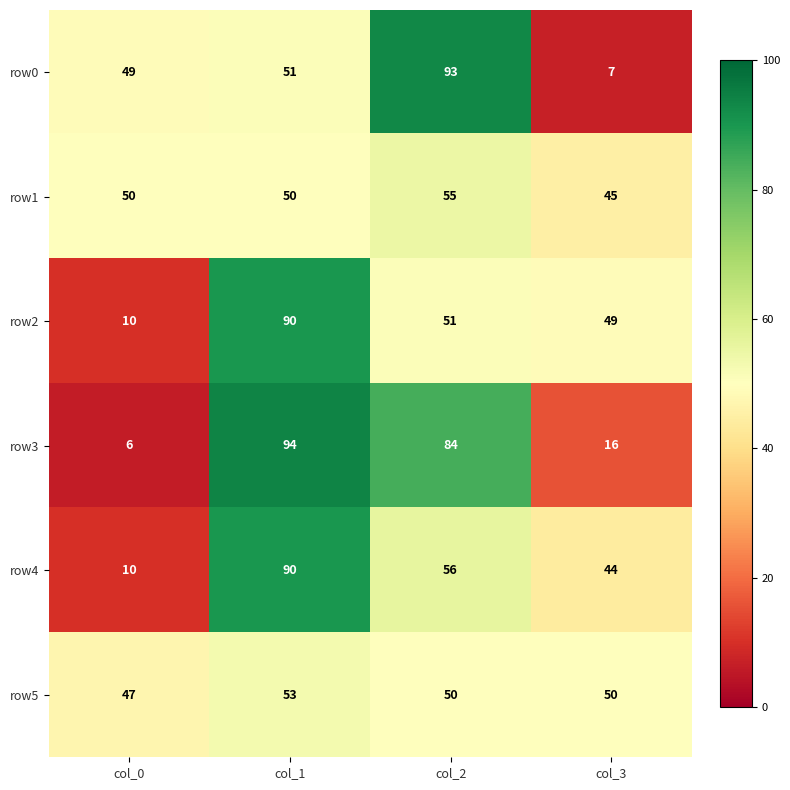

The row3 series shows 65 at col_1. True or false?

False